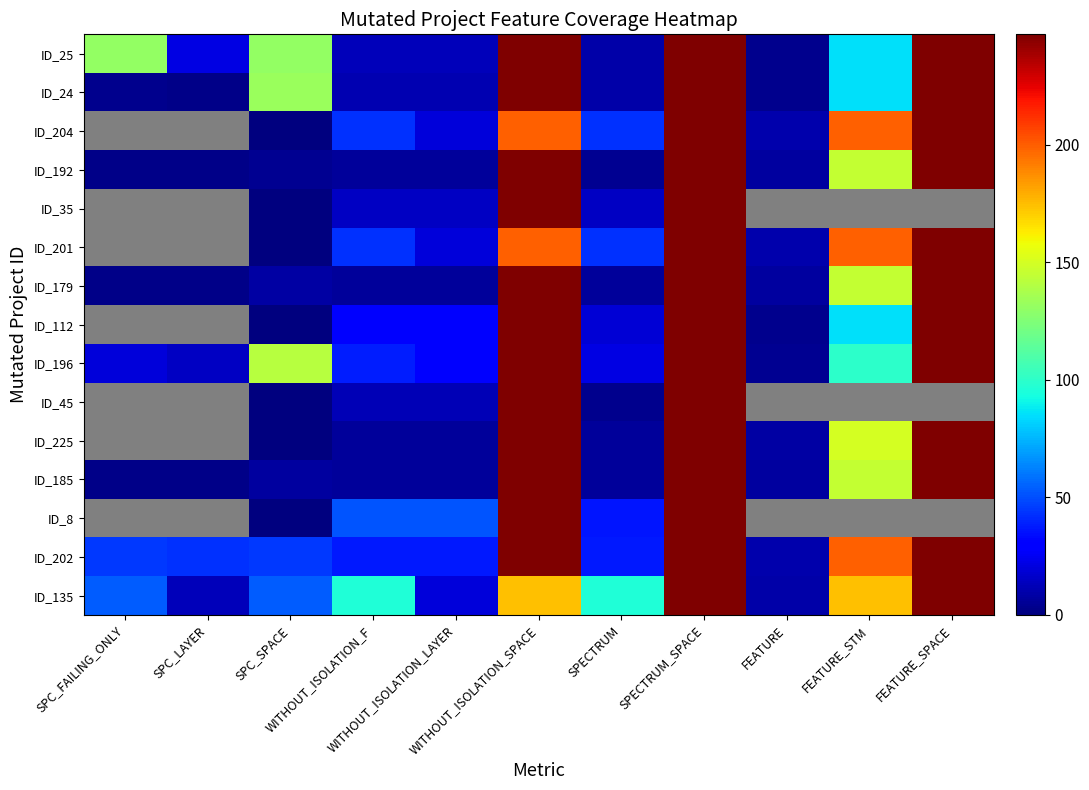

Which category has the lowest value across all series?

SPC_SPACE